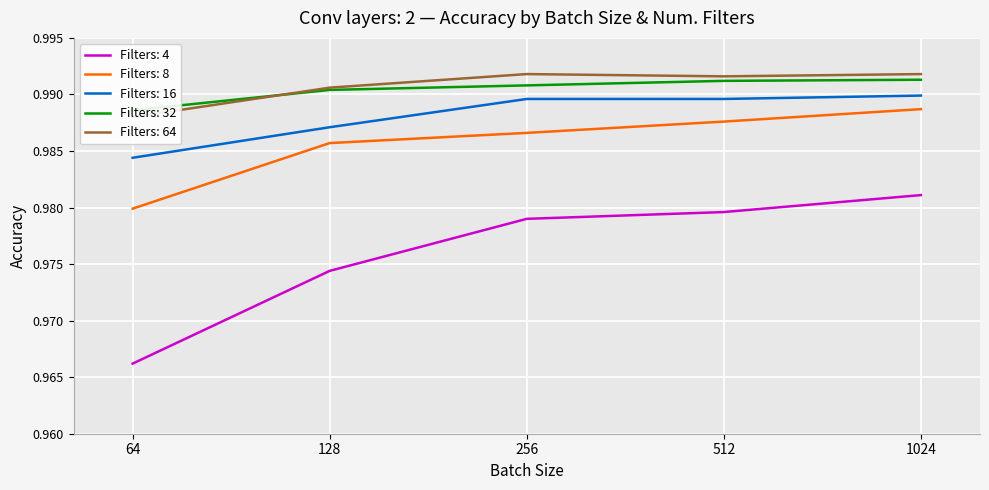

Reading left to right, extract all data points from this chart.

4: 64=1.0	128=1.0	256=1.0	512=1.0	1024=1.0
8: 64=1.0	128=1.0	256=1.0	512=1.0	1024=1.0
16: 64=1.0	128=1.0	256=1.0	512=1.0	1024=1.0
32: 64=1.0	128=1.0	256=1.0	512=1.0	1024=1.0
64: 64=1.0	128=1.0	256=1.0	512=1.0	1024=1.0